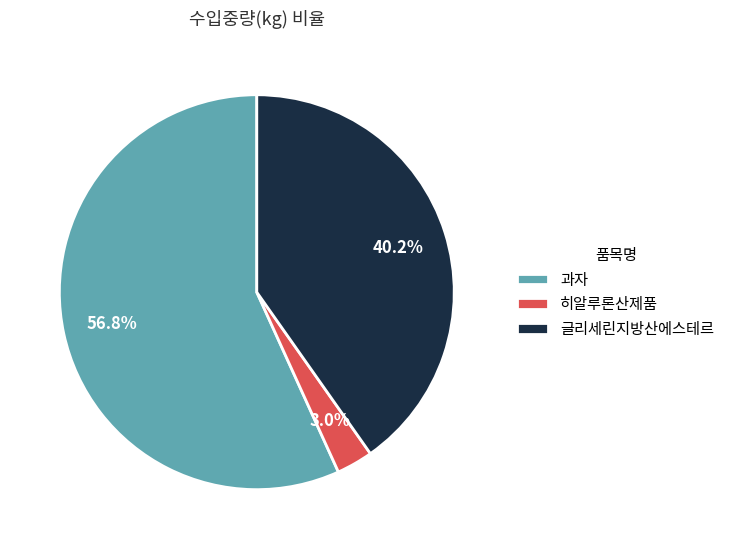

Do 히알루론산제품 and 과자 together represent more than half of the pie?

Yes